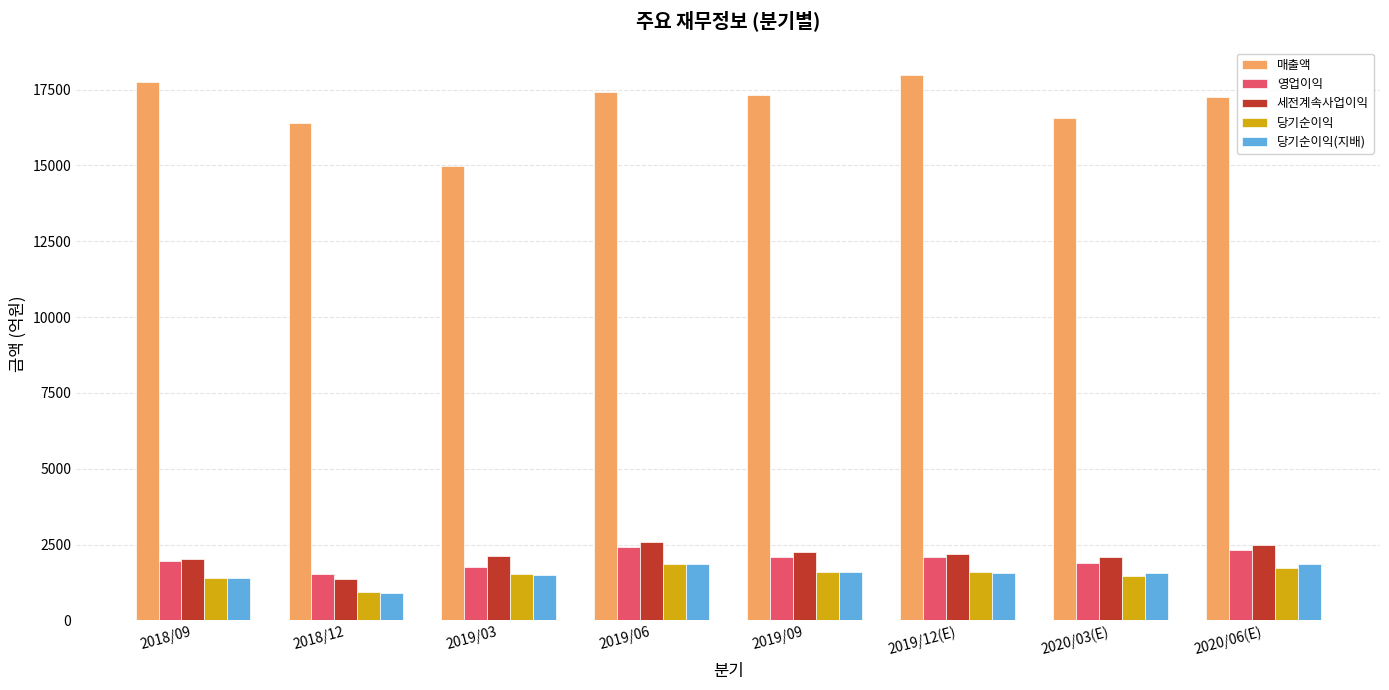

How many categories are shown in the chart?

8